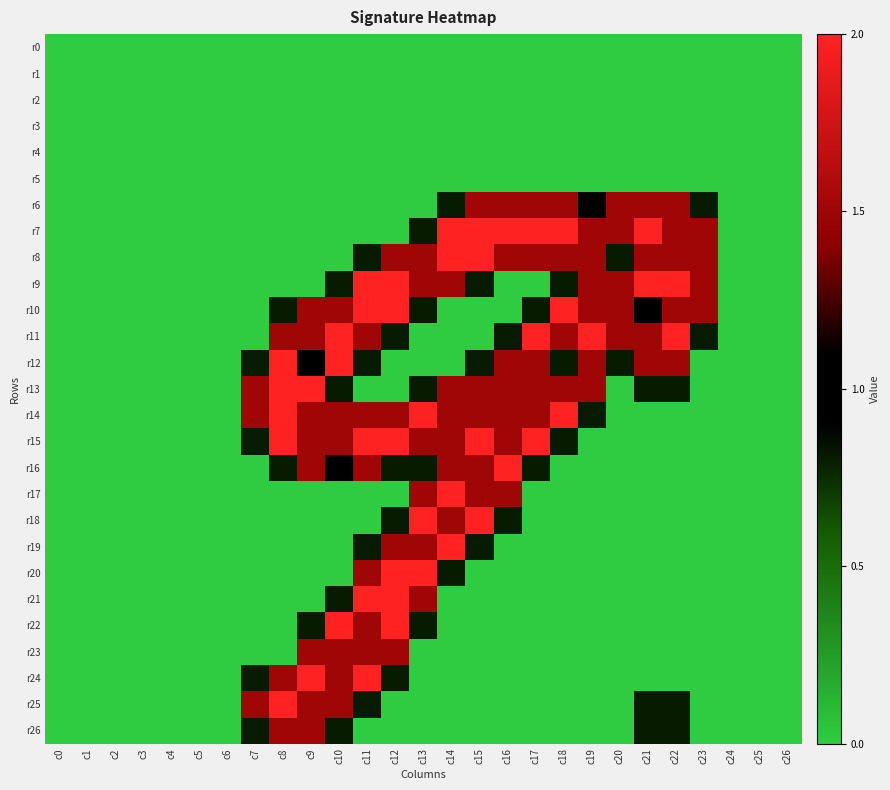

Reading left to right, transcribe all the data shown in this chart.

r0: c0=0.0	c1=0.0	c2=0.0	c3=0.0	c4=0.0	c5=0.0	c6=0.0	c7=0.0	c8=0.0	c9=0.0	c10=0.0	c11=0.0	c12=0.0	c13=0.0	c14=0.0	c15=0.0	c16=0.0	c17=0.0	c18=0.0	c19=0.0	c20=0.0	c21=0.0	c22=0.0	c23=0.0	c24=0.0	c25=0.0	c26=0.0
r1: c0=0.0	c1=0.0	c2=0.0	c3=0.0	c4=0.0	c5=0.0	c6=0.0	c7=0.0	c8=0.0	c9=0.0	c10=0.0	c11=0.0	c12=0.0	c13=0.0	c14=0.0	c15=0.0	c16=0.0	c17=0.0	c18=0.0	c19=0.0	c20=0.0	c21=0.0	c22=0.0	c23=0.0	c24=0.0	c25=0.0	c26=0.0
r2: c0=0.0	c1=0.0	c2=0.0	c3=0.0	c4=0.0	c5=0.0	c6=0.0	c7=0.0	c8=0.0	c9=0.0	c10=0.0	c11=0.0	c12=0.0	c13=0.0	c14=0.0	c15=0.0	c16=0.0	c17=0.0	c18=0.0	c19=0.0	c20=0.0	c21=0.0	c22=0.0	c23=0.0	c24=0.0	c25=0.0	c26=0.0
r3: c0=0.0	c1=0.0	c2=0.0	c3=0.0	c4=0.0	c5=0.0	c6=0.0	c7=0.0	c8=0.0	c9=0.0	c10=0.0	c11=0.0	c12=0.0	c13=0.0	c14=0.0	c15=0.0	c16=0.0	c17=0.0	c18=0.0	c19=0.0	c20=0.0	c21=0.0	c22=0.0	c23=0.0	c24=0.0	c25=0.0	c26=0.0
r4: c0=0.0	c1=0.0	c2=0.0	c3=0.0	c4=0.0	c5=0.0	c6=0.0	c7=0.0	c8=0.0	c9=0.0	c10=0.0	c11=0.0	c12=0.0	c13=0.0	c14=0.0	c15=0.0	c16=0.0	c17=0.0	c18=0.0	c19=0.0	c20=0.0	c21=0.0	c22=0.0	c23=0.0	c24=0.0	c25=0.0	c26=0.0
r5: c0=0.0	c1=0.0	c2=0.0	c3=0.0	c4=0.0	c5=0.0	c6=0.0	c7=0.0	c8=0.0	c9=0.0	c10=0.0	c11=0.0	c12=0.0	c13=0.0	c14=0.0	c15=0.0	c16=0.0	c17=0.0	c18=0.0	c19=0.0	c20=0.0	c21=0.0	c22=0.0	c23=0.0	c24=0.0	c25=0.0	c26=0.0
r6: c0=0.0	c1=0.0	c2=0.0	c3=0.0	c4=0.0	c5=0.0	c6=0.0	c7=0.0	c8=0.0	c9=0.0	c10=0.0	c11=0.0	c12=0.0	c13=0.0	c14=0.8	c15=1.5	c16=1.5	c17=1.5	c18=1.5	c19=1.0	c20=1.5	c21=1.5	c22=1.5	c23=0.8	c24=0.0	c25=0.0	c26=0.0
r7: c0=0.0	c1=0.0	c2=0.0	c3=0.0	c4=0.0	c5=0.0	c6=0.0	c7=0.0	c8=0.0	c9=0.0	c10=0.0	c11=0.0	c12=0.0	c13=0.8	c14=2.0	c15=2.0	c16=2.0	c17=2.0	c18=2.0	c19=1.5	c20=1.5	c21=2.0	c22=1.5	c23=1.5	c24=0.0	c25=0.0	c26=0.0
r8: c0=0.0	c1=0.0	c2=0.0	c3=0.0	c4=0.0	c5=0.0	c6=0.0	c7=0.0	c8=0.0	c9=0.0	c10=0.0	c11=0.8	c12=1.5	c13=1.5	c14=2.0	c15=2.0	c16=1.5	c17=1.5	c18=1.5	c19=1.5	c20=0.8	c21=1.5	c22=1.5	c23=1.5	c24=0.0	c25=0.0	c26=0.0
r9: c0=0.0	c1=0.0	c2=0.0	c3=0.0	c4=0.0	c5=0.0	c6=0.0	c7=0.0	c8=0.0	c9=0.0	c10=0.8	c11=2.0	c12=2.0	c13=1.5	c14=1.5	c15=0.8	c16=0.0	c17=0.0	c18=0.8	c19=1.5	c20=1.5	c21=2.0	c22=2.0	c23=1.5	c24=0.0	c25=0.0	c26=0.0
r10: c0=0.0	c1=0.0	c2=0.0	c3=0.0	c4=0.0	c5=0.0	c6=0.0	c7=0.0	c8=0.8	c9=1.5	c10=1.5	c11=2.0	c12=2.0	c13=0.8	c14=0.0	c15=0.0	c16=0.0	c17=0.8	c18=2.0	c19=1.5	c20=1.5	c21=1.0	c22=1.5	c23=1.5	c24=0.0	c25=0.0	c26=0.0
r11: c0=0.0	c1=0.0	c2=0.0	c3=0.0	c4=0.0	c5=0.0	c6=0.0	c7=0.0	c8=1.5	c9=1.5	c10=2.0	c11=1.5	c12=0.8	c13=0.0	c14=0.0	c15=0.0	c16=0.8	c17=2.0	c18=1.5	c19=2.0	c20=1.5	c21=1.5	c22=2.0	c23=0.8	c24=0.0	c25=0.0	c26=0.0
r12: c0=0.0	c1=0.0	c2=0.0	c3=0.0	c4=0.0	c5=0.0	c6=0.0	c7=0.8	c8=2.0	c9=1.0	c10=2.0	c11=0.8	c12=0.0	c13=0.0	c14=0.0	c15=0.8	c16=1.5	c17=1.5	c18=0.8	c19=1.5	c20=0.8	c21=1.5	c22=1.5	c23=0.0	c24=0.0	c25=0.0	c26=0.0
r13: c0=0.0	c1=0.0	c2=0.0	c3=0.0	c4=0.0	c5=0.0	c6=0.0	c7=1.5	c8=2.0	c9=2.0	c10=0.8	c11=0.0	c12=0.0	c13=0.8	c14=1.5	c15=1.5	c16=1.5	c17=1.5	c18=1.5	c19=1.5	c20=0.0	c21=0.8	c22=0.8	c23=0.0	c24=0.0	c25=0.0	c26=0.0
r14: c0=0.0	c1=0.0	c2=0.0	c3=0.0	c4=0.0	c5=0.0	c6=0.0	c7=1.5	c8=2.0	c9=1.5	c10=1.5	c11=1.5	c12=1.5	c13=2.0	c14=1.5	c15=1.5	c16=1.5	c17=1.5	c18=2.0	c19=0.8	c20=0.0	c21=0.0	c22=0.0	c23=0.0	c24=0.0	c25=0.0	c26=0.0
r15: c0=0.0	c1=0.0	c2=0.0	c3=0.0	c4=0.0	c5=0.0	c6=0.0	c7=0.8	c8=2.0	c9=1.5	c10=1.5	c11=2.0	c12=2.0	c13=1.5	c14=1.5	c15=2.0	c16=1.5	c17=2.0	c18=0.8	c19=0.0	c20=0.0	c21=0.0	c22=0.0	c23=0.0	c24=0.0	c25=0.0	c26=0.0
r16: c0=0.0	c1=0.0	c2=0.0	c3=0.0	c4=0.0	c5=0.0	c6=0.0	c7=0.0	c8=0.8	c9=1.5	c10=1.0	c11=1.5	c12=0.8	c13=0.8	c14=1.5	c15=1.5	c16=2.0	c17=0.8	c18=0.0	c19=0.0	c20=0.0	c21=0.0	c22=0.0	c23=0.0	c24=0.0	c25=0.0	c26=0.0
r17: c0=0.0	c1=0.0	c2=0.0	c3=0.0	c4=0.0	c5=0.0	c6=0.0	c7=0.0	c8=0.0	c9=0.0	c10=0.0	c11=0.0	c12=0.0	c13=1.5	c14=2.0	c15=1.5	c16=1.5	c17=0.0	c18=0.0	c19=0.0	c20=0.0	c21=0.0	c22=0.0	c23=0.0	c24=0.0	c25=0.0	c26=0.0
r18: c0=0.0	c1=0.0	c2=0.0	c3=0.0	c4=0.0	c5=0.0	c6=0.0	c7=0.0	c8=0.0	c9=0.0	c10=0.0	c11=0.0	c12=0.8	c13=2.0	c14=1.5	c15=2.0	c16=0.8	c17=0.0	c18=0.0	c19=0.0	c20=0.0	c21=0.0	c22=0.0	c23=0.0	c24=0.0	c25=0.0	c26=0.0
r19: c0=0.0	c1=0.0	c2=0.0	c3=0.0	c4=0.0	c5=0.0	c6=0.0	c7=0.0	c8=0.0	c9=0.0	c10=0.0	c11=0.8	c12=1.5	c13=1.5	c14=2.0	c15=0.8	c16=0.0	c17=0.0	c18=0.0	c19=0.0	c20=0.0	c21=0.0	c22=0.0	c23=0.0	c24=0.0	c25=0.0	c26=0.0
r20: c0=0.0	c1=0.0	c2=0.0	c3=0.0	c4=0.0	c5=0.0	c6=0.0	c7=0.0	c8=0.0	c9=0.0	c10=0.0	c11=1.5	c12=2.0	c13=2.0	c14=0.8	c15=0.0	c16=0.0	c17=0.0	c18=0.0	c19=0.0	c20=0.0	c21=0.0	c22=0.0	c23=0.0	c24=0.0	c25=0.0	c26=0.0
r21: c0=0.0	c1=0.0	c2=0.0	c3=0.0	c4=0.0	c5=0.0	c6=0.0	c7=0.0	c8=0.0	c9=0.0	c10=0.8	c11=2.0	c12=2.0	c13=1.5	c14=0.0	c15=0.0	c16=0.0	c17=0.0	c18=0.0	c19=0.0	c20=0.0	c21=0.0	c22=0.0	c23=0.0	c24=0.0	c25=0.0	c26=0.0
r22: c0=0.0	c1=0.0	c2=0.0	c3=0.0	c4=0.0	c5=0.0	c6=0.0	c7=0.0	c8=0.0	c9=0.8	c10=2.0	c11=1.5	c12=2.0	c13=0.8	c14=0.0	c15=0.0	c16=0.0	c17=0.0	c18=0.0	c19=0.0	c20=0.0	c21=0.0	c22=0.0	c23=0.0	c24=0.0	c25=0.0	c26=0.0
r23: c0=0.0	c1=0.0	c2=0.0	c3=0.0	c4=0.0	c5=0.0	c6=0.0	c7=0.0	c8=0.0	c9=1.5	c10=1.5	c11=1.5	c12=1.5	c13=0.0	c14=0.0	c15=0.0	c16=0.0	c17=0.0	c18=0.0	c19=0.0	c20=0.0	c21=0.0	c22=0.0	c23=0.0	c24=0.0	c25=0.0	c26=0.0
r24: c0=0.0	c1=0.0	c2=0.0	c3=0.0	c4=0.0	c5=0.0	c6=0.0	c7=0.8	c8=1.5	c9=2.0	c10=1.5	c11=2.0	c12=0.8	c13=0.0	c14=0.0	c15=0.0	c16=0.0	c17=0.0	c18=0.0	c19=0.0	c20=0.0	c21=0.0	c22=0.0	c23=0.0	c24=0.0	c25=0.0	c26=0.0
r25: c0=0.0	c1=0.0	c2=0.0	c3=0.0	c4=0.0	c5=0.0	c6=0.0	c7=1.5	c8=2.0	c9=1.5	c10=1.5	c11=0.8	c12=0.0	c13=0.0	c14=0.0	c15=0.0	c16=0.0	c17=0.0	c18=0.0	c19=0.0	c20=0.0	c21=0.8	c22=0.8	c23=0.0	c24=0.0	c25=0.0	c26=0.0
r26: c0=0.0	c1=0.0	c2=0.0	c3=0.0	c4=0.0	c5=0.0	c6=0.0	c7=0.8	c8=1.5	c9=1.5	c10=0.8	c11=0.0	c12=0.0	c13=0.0	c14=0.0	c15=0.0	c16=0.0	c17=0.0	c18=0.0	c19=0.0	c20=0.0	c21=0.8	c22=0.8	c23=0.0	c24=0.0	c25=0.0	c26=0.0